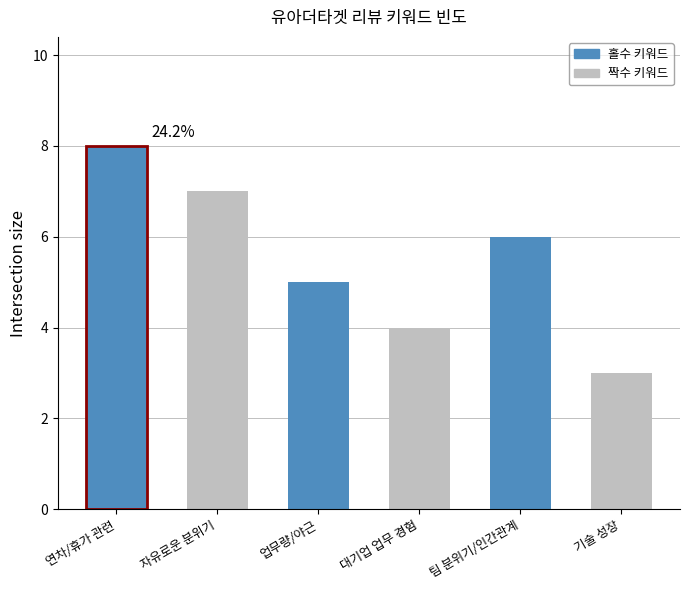

How many bars are there in total?

6